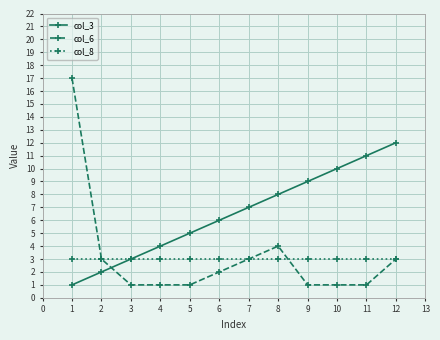

True or false: col_6 has a value of 2 at 6.

True